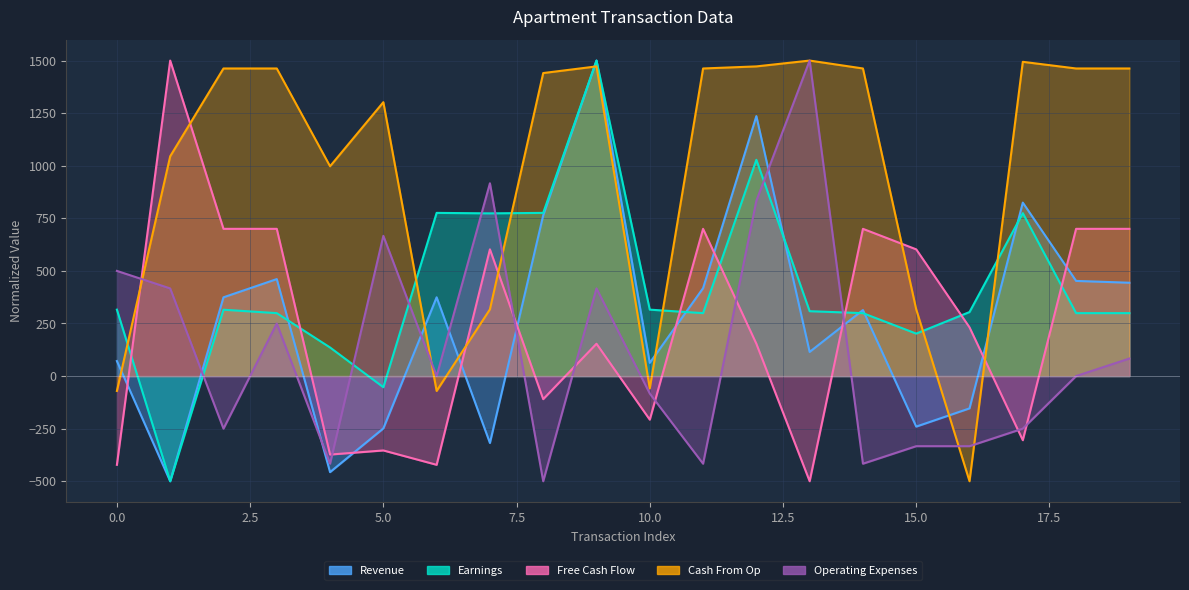

Reading left to right, list all the values displayed in this chart.

Revenue: 0=71.4	1=-500.0	2=374.5	3=461.0	4=-456.7	5=-248.9	6=374.5	7=-318.2	8=764.1	9=1500.0	10=62.8	11=417.7	12=1235.9	13=114.7	14=313.9	15=-240.3	16=-153.7	17=824.7	18=452.4	19=443.7
Earnings: 0=315.8	1=-500.0	2=315.4	3=299.2	4=135.9	5=-53.0	6=775.8	7=773.6	8=775.8	9=1500.0	10=315.8	11=299.2	12=1028.2	13=308.4	14=299.2	15=201.9	16=304.3	17=774.5	18=299.2	19=299.2
Free Cash Flow: 0=-422.0	1=1500.0	2=700.0	3=700.0	4=-373.2	5=-353.7	6=-422.0	7=602.4	8=-109.8	9=153.7	10=-207.3	11=700.0	12=153.7	13=-500.0	14=700.0	15=602.4	16=231.7	17=-304.9	18=700.0	19=700.0
Cash From Op: 0=-70.7	1=1045.0	2=1462.4	3=1462.4	4=997.5	5=1302.2	6=-70.7	7=317.0	8=1440.7	9=1472.3	10=-58.9	11=1462.4	12=1472.3	13=1500.0	14=1462.4	15=317.0	16=-500.0	17=1494.1	18=1462.4	19=1462.4
Operating Expenses: 0=500.0	1=416.7	2=-250.0	3=250.0	4=-416.7	5=666.7	6=0.0	7=916.7	8=-500.0	9=416.7	10=-83.3	11=-416.7	12=833.3	13=1500.0	14=-416.7	15=-333.3	16=-333.3	17=-250.0	18=0.0	19=83.3